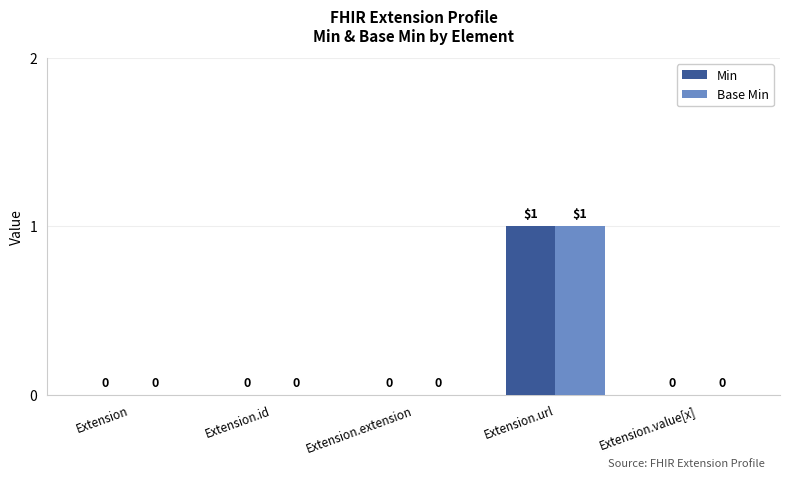

At which category is the sum across all series the highest?

Extension.url